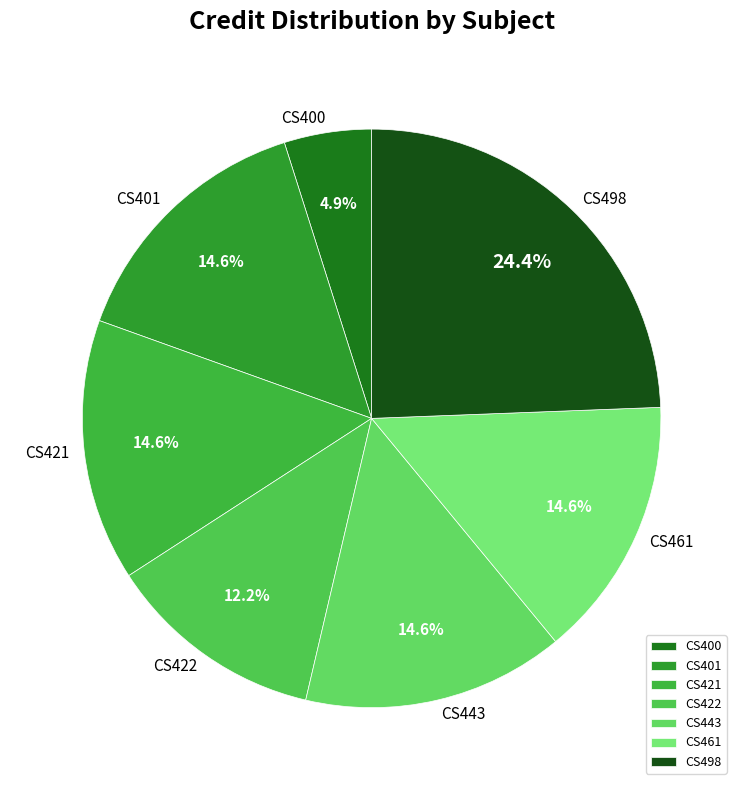

What percentage is the CS461 slice, to the nearest percent?

15%